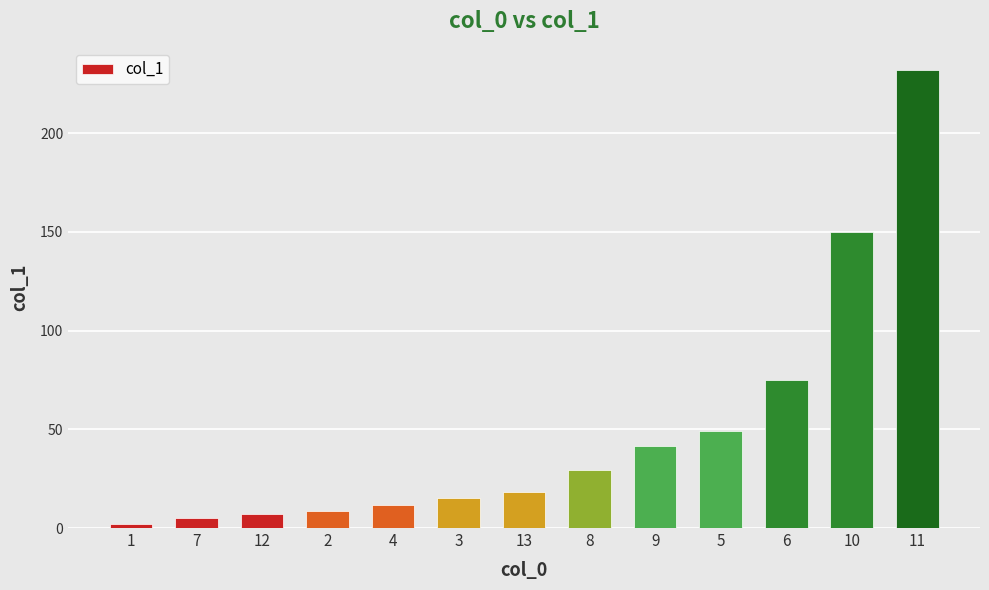

What is the average value?

49.6